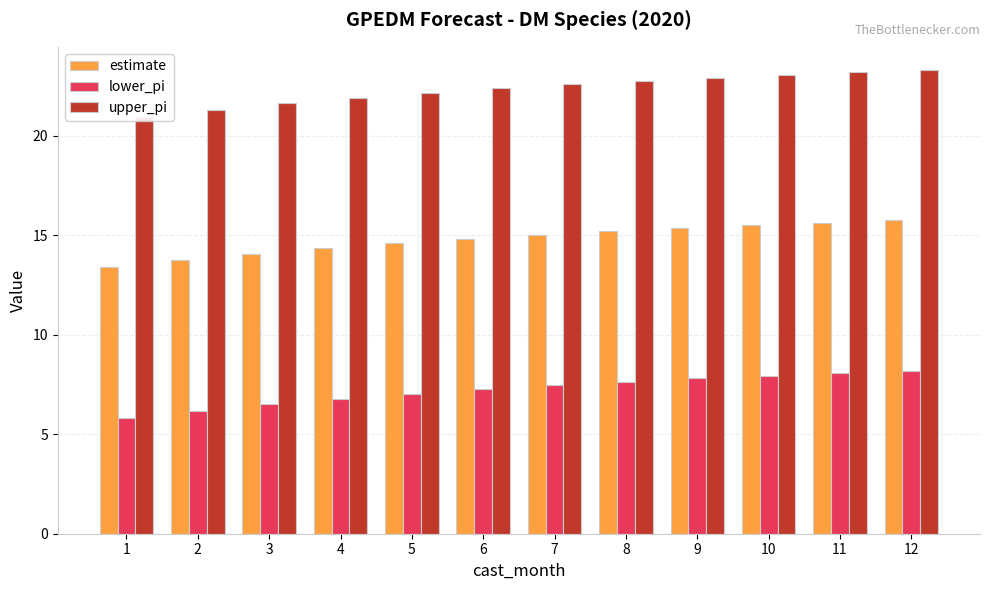

Are the bars horizontal?

No